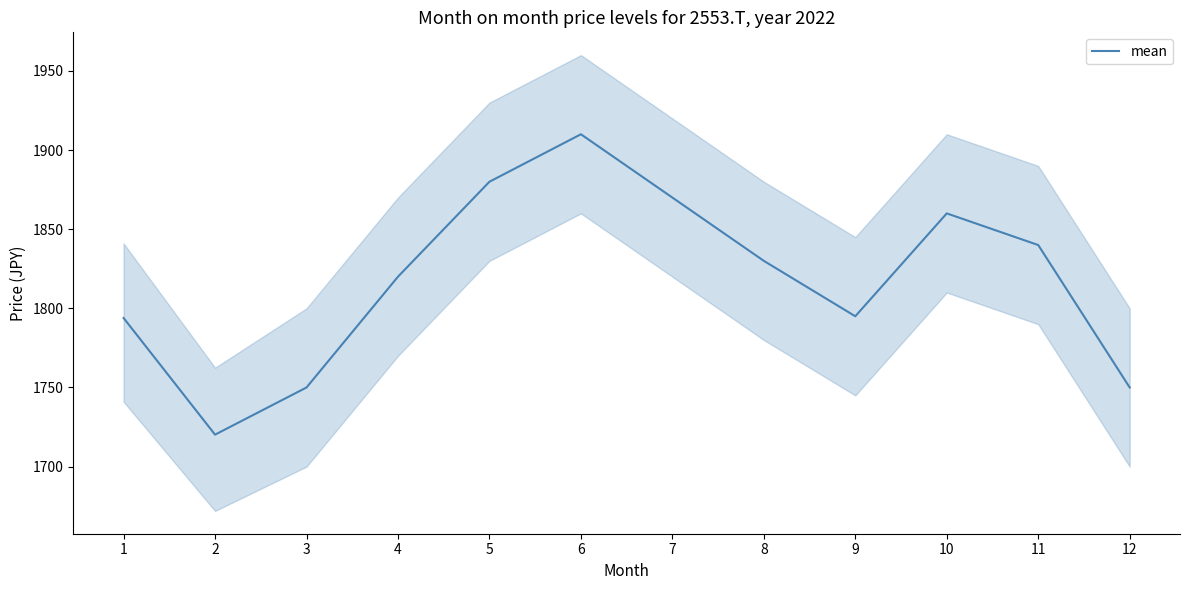

What is the sum of all values?

21819.1